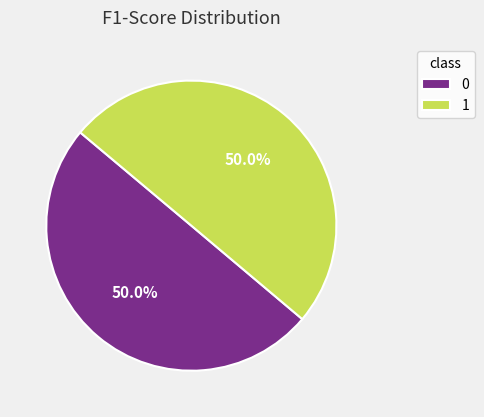

Count the number of slices in the pie.

2